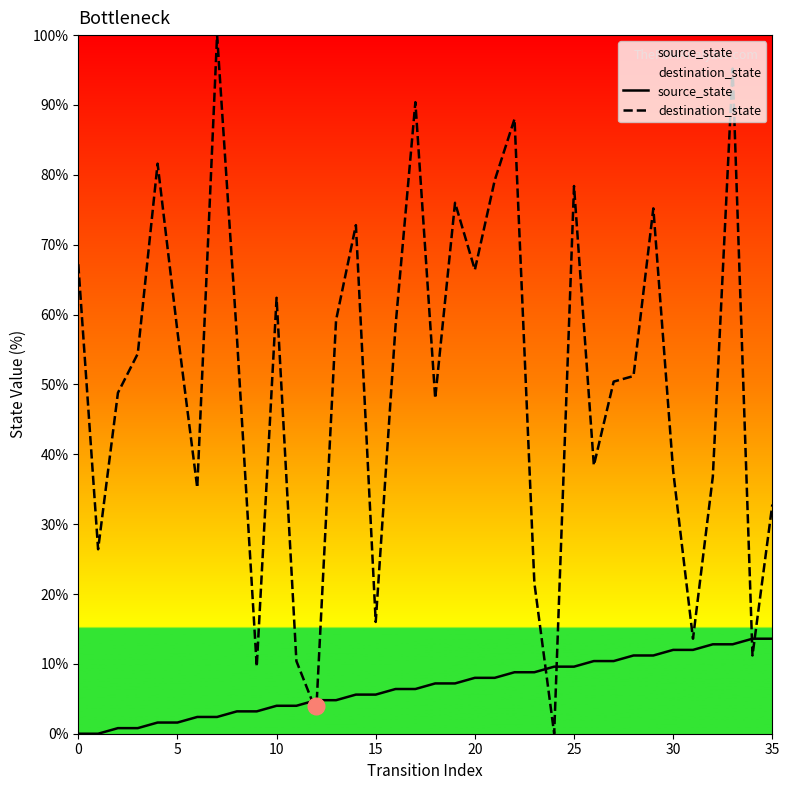

What is the highest value of the source_state series?

13.6